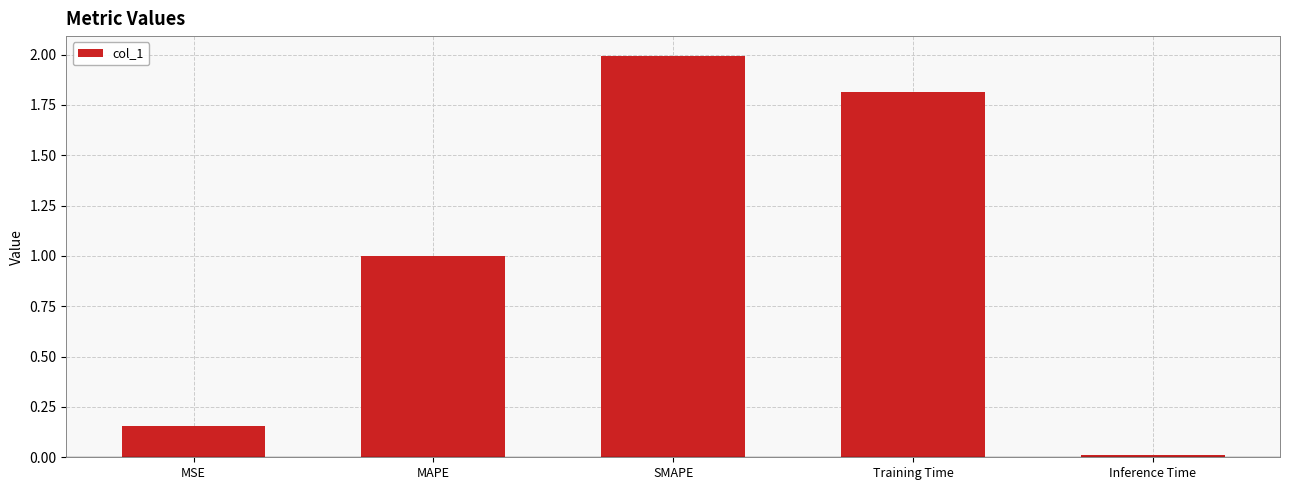

At which category does the chart reach its minimum across all series?

Inference Time